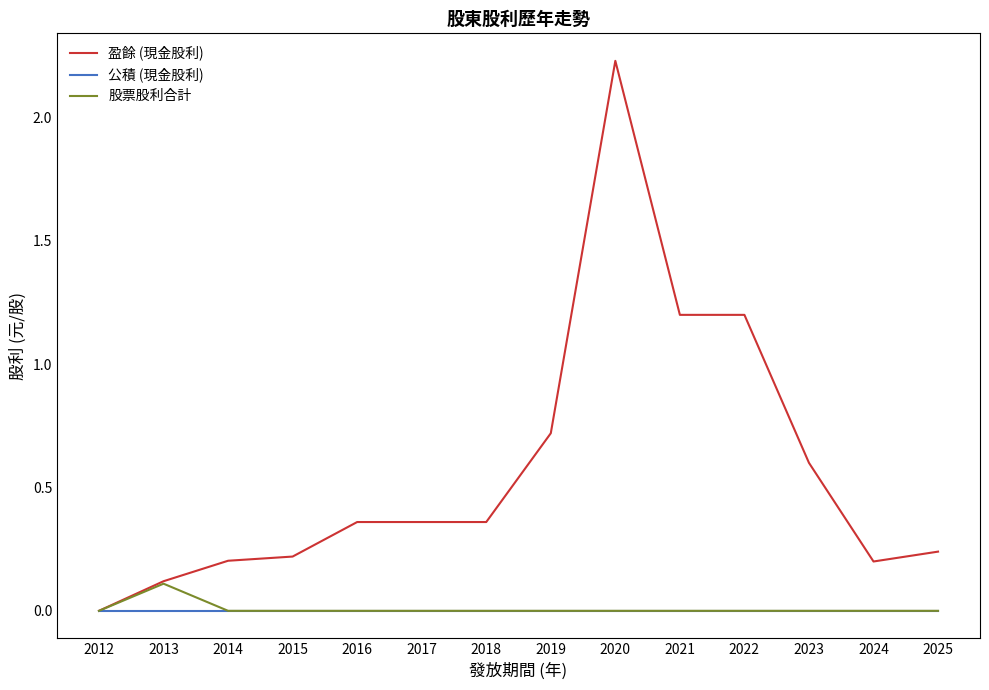

At which category is the sum across all series the highest?

2020